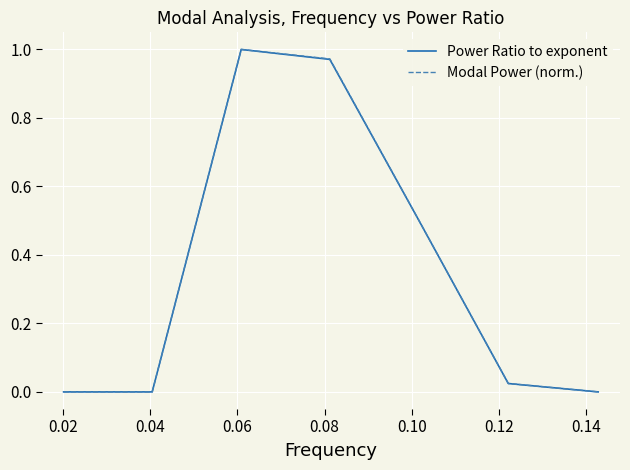

What is the value of the Power Ratio to exponent point at the 5th from the left?

0.5